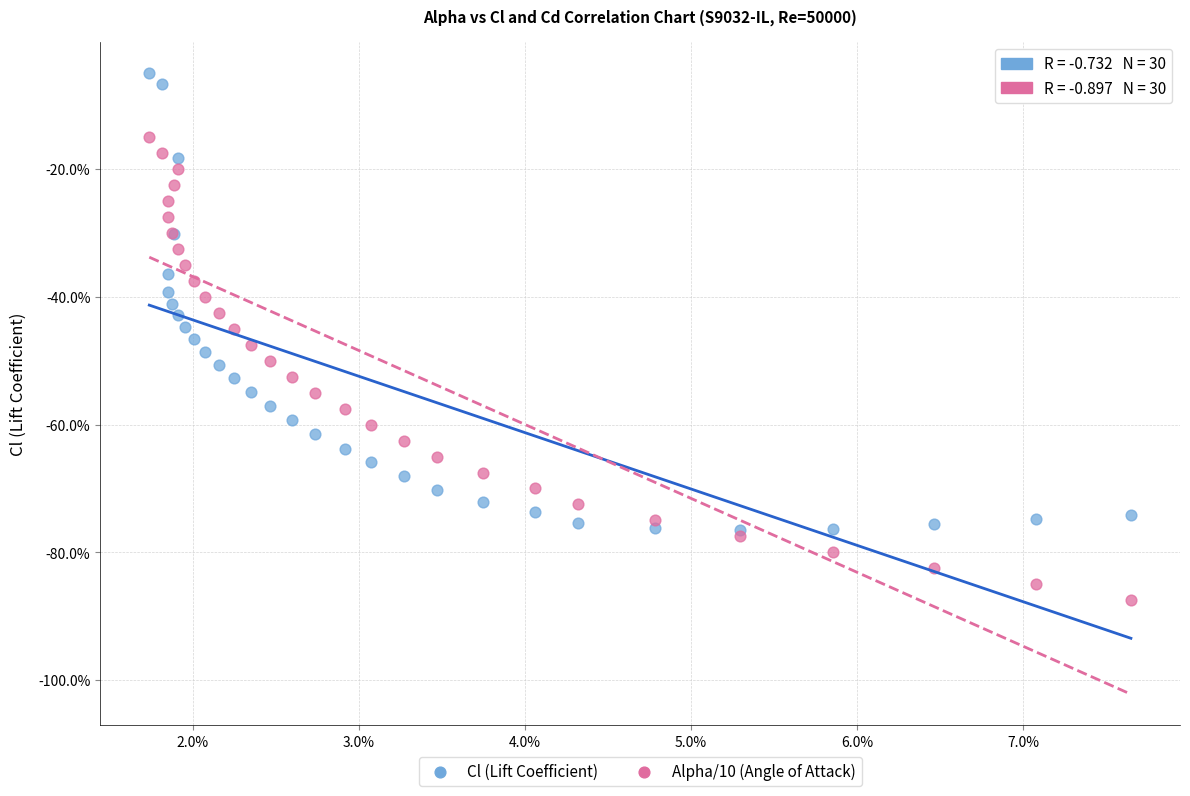

Which series reaches the minimum Y coordinate?

Alpha/10 (Angle of Attack)